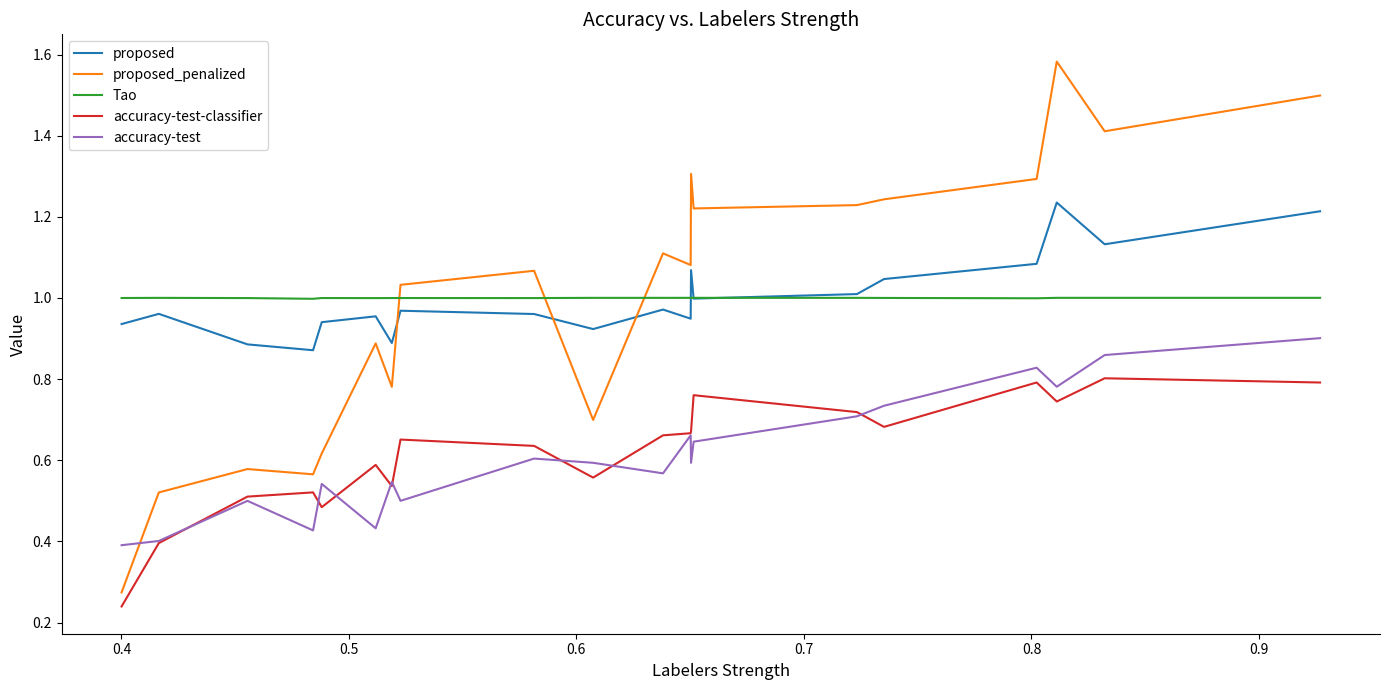

Which series has the largest range (max minus min)?

proposed_penalized